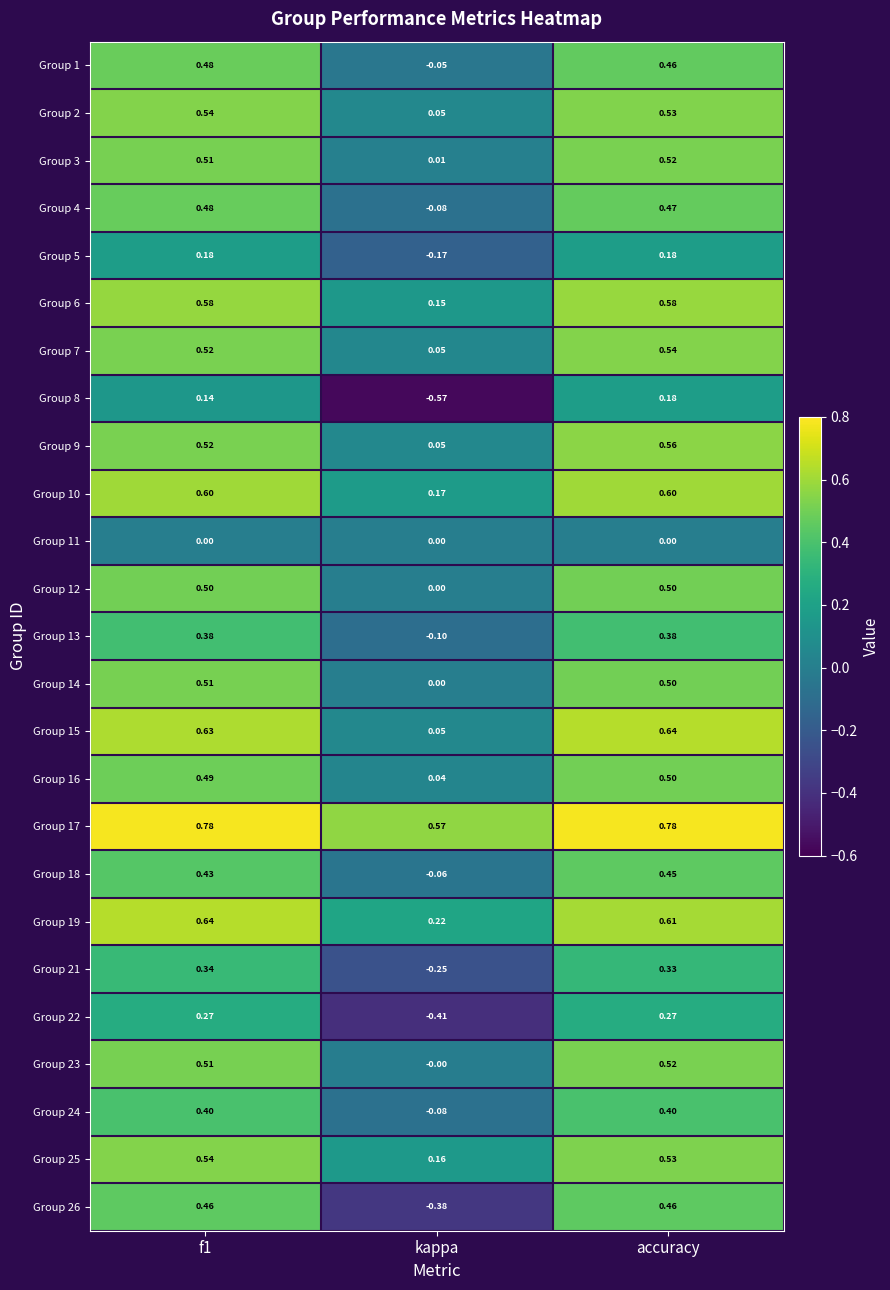

At which category is the sum across all series the highest?

accuracy